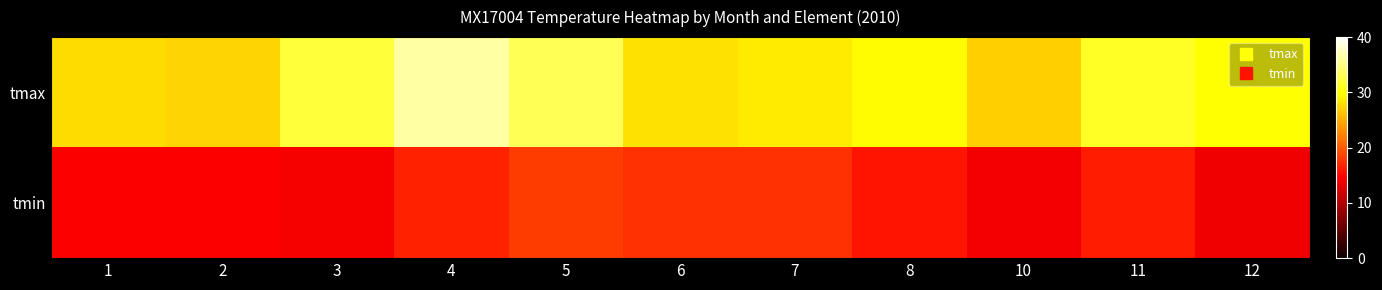

Reading left to right, what are all the values shown in this chart?

tmax: 1=27.8	2=27.3	3=32.1	4=36.3	5=33.2	6=28.0	7=28.6	8=29.6	10=27.0	11=31.3	12=29.9
tmin: 1=14.5	2=14.4	3=14.2	4=16.7	5=18.2	6=17.5	7=17.5	8=15.8	10=14.0	11=16.3	12=13.8